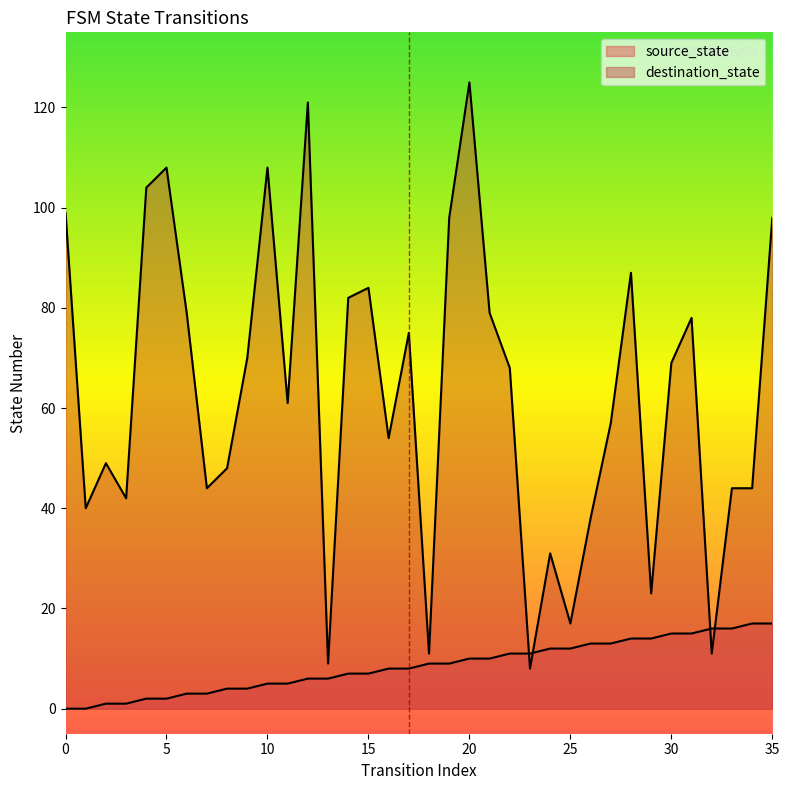

How many positive values does the source_state series have?

34